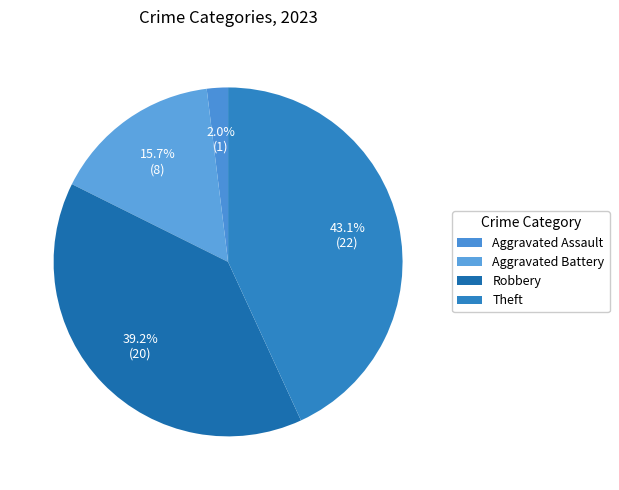

To the nearest percent, what is the average slice percentage?

25%